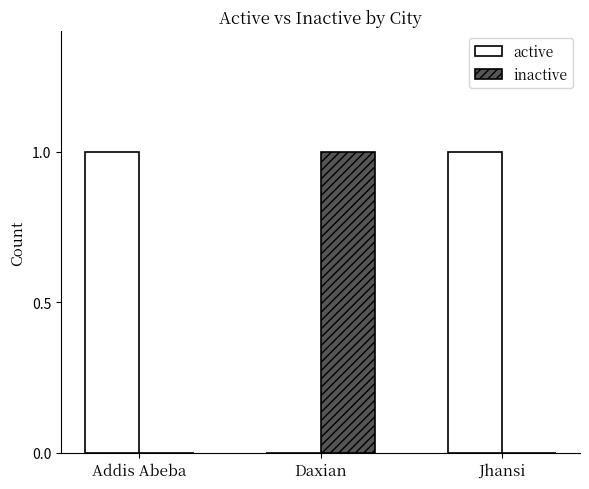

How many positive values does the active series have?

2